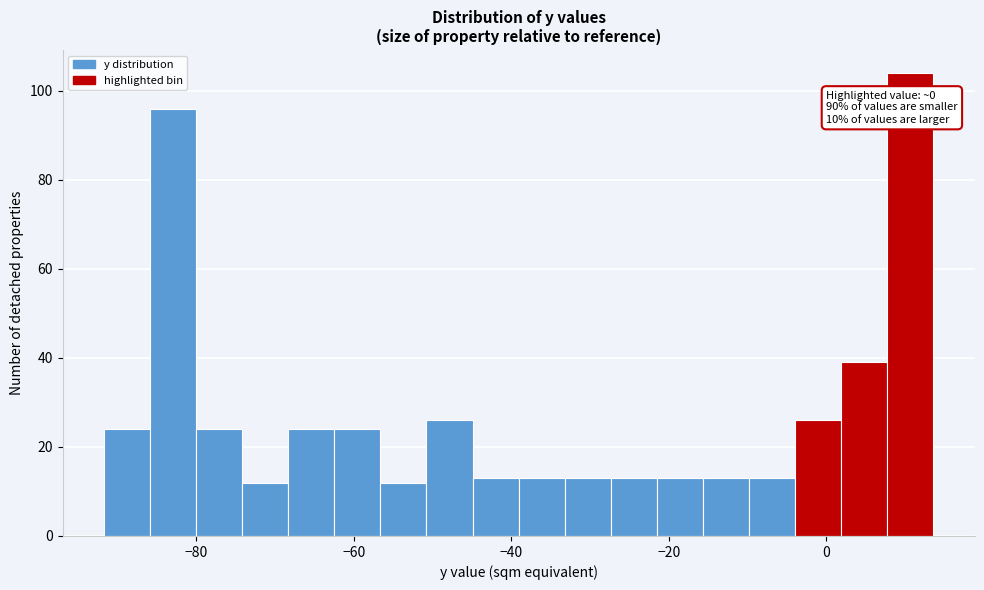

Around what value on the x-axis is the tallest bar? Give the approximate position of its centre, as read against the axis.

10